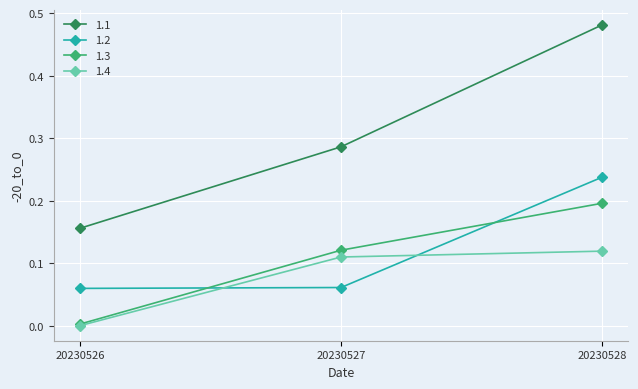

What is the total value across all series at 20230527?

0.6